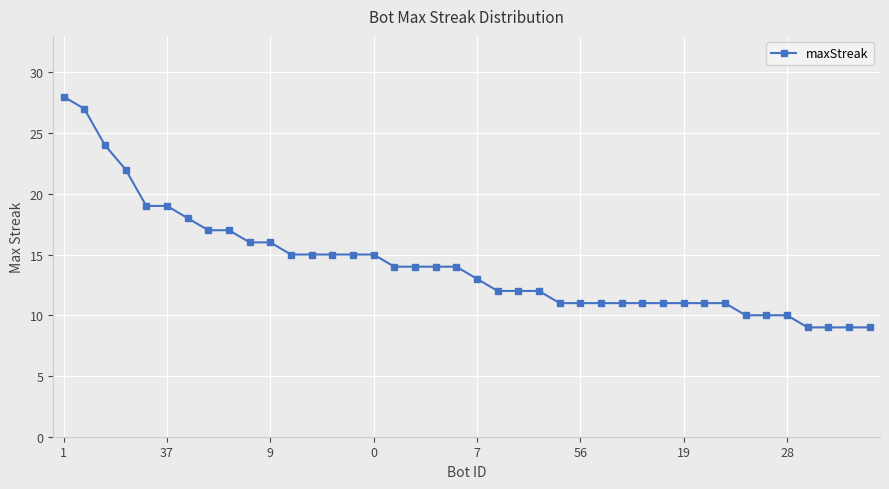

What is the sum of all values?

568